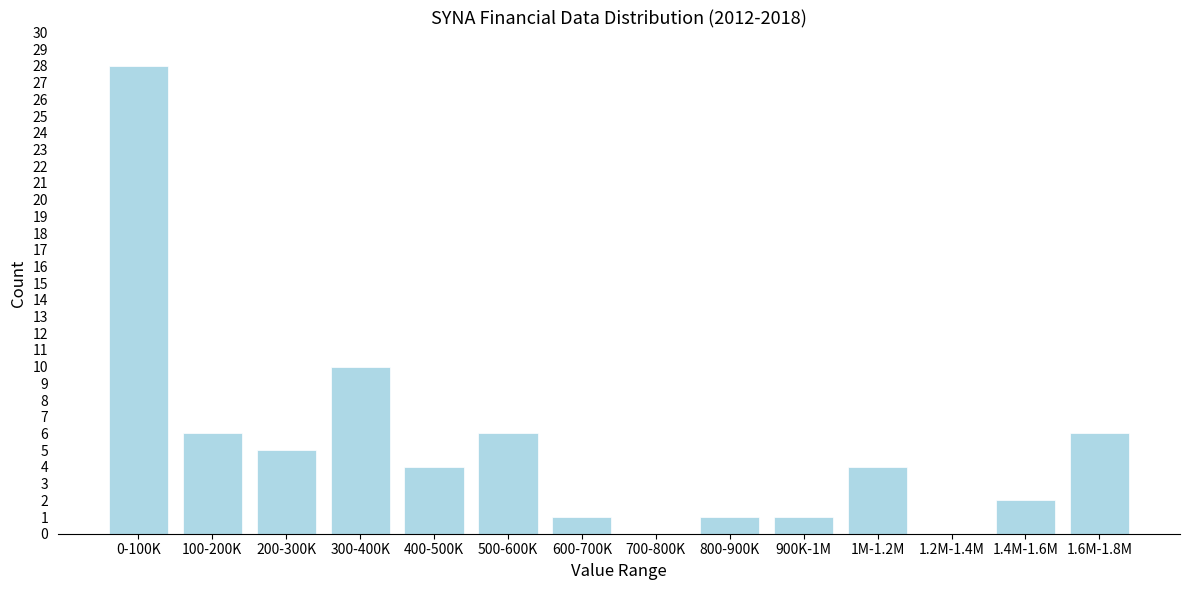

Reading left to right, what are all the values shown in this chart?

0-100K=28	100-200K=6	200-300K=5	300-400K=10	400-500K=4	500-600K=6	600-700K=1	700-800K=0	800-900K=1	900K-1M=1	1M-1.2M=4	1.2M-1.4M=0	1.4M-1.6M=2	1.6M-1.8M=6